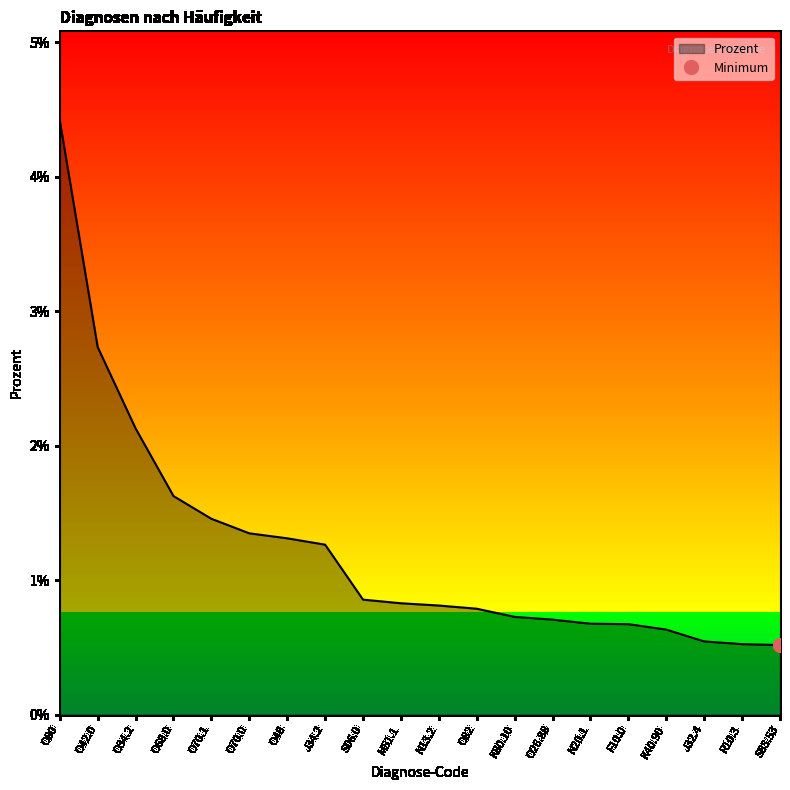

Which category has the highest value across all series?

O80